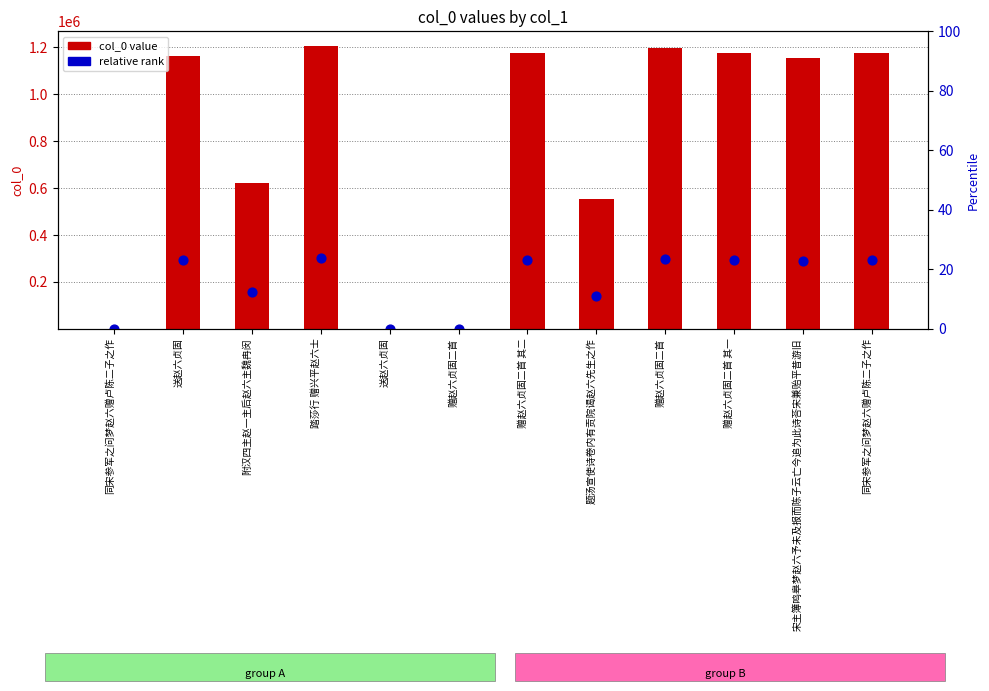

What are all the series names shown in the legend?

col_0 value, relative rank